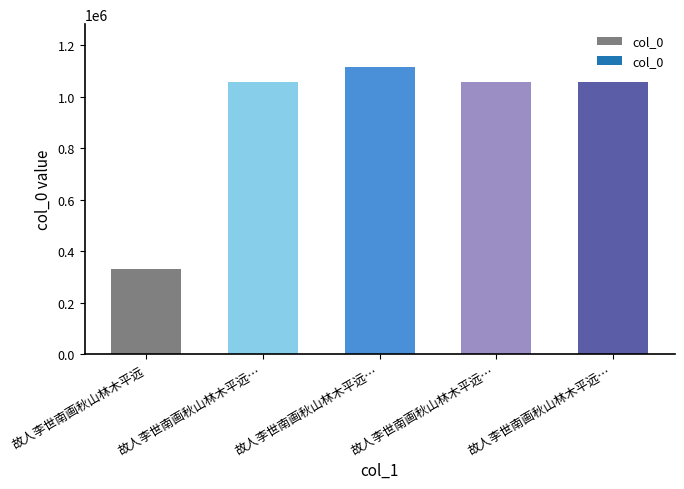

Are the bars horizontal?

No